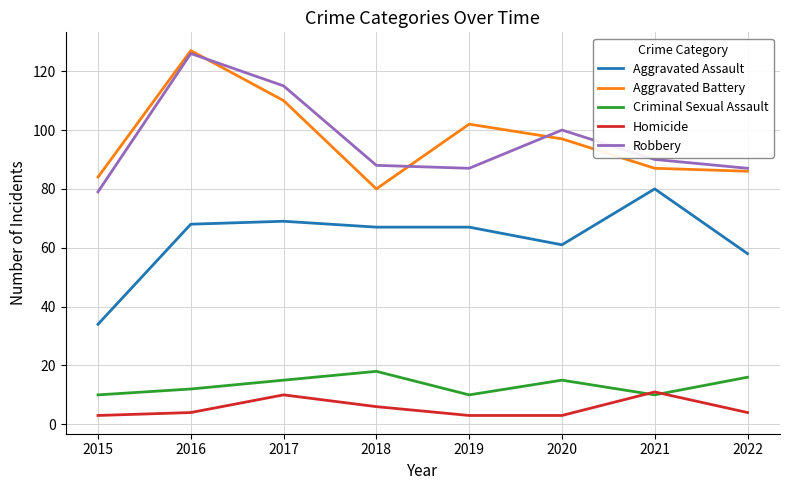

How many lines are shown in the chart?

5